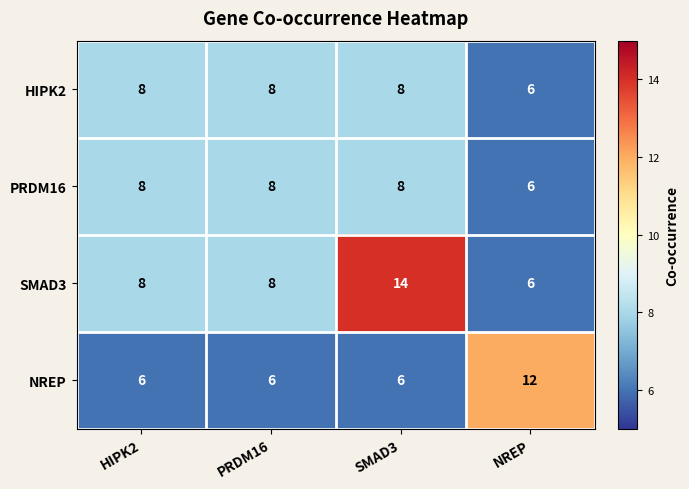

How many series are shown in this chart?

4